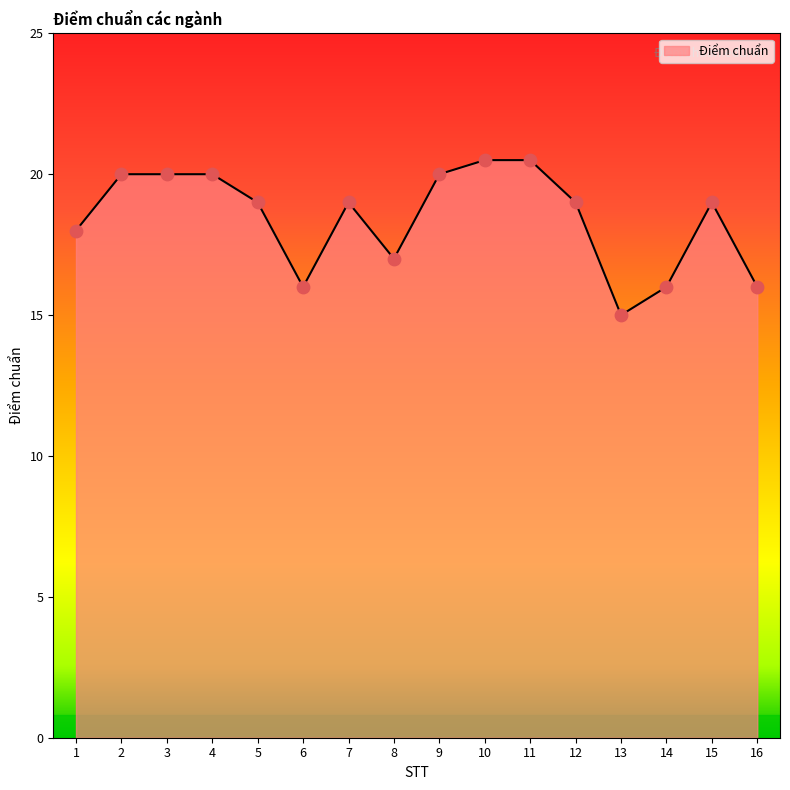

Between 4 and 1, which is larger?

4